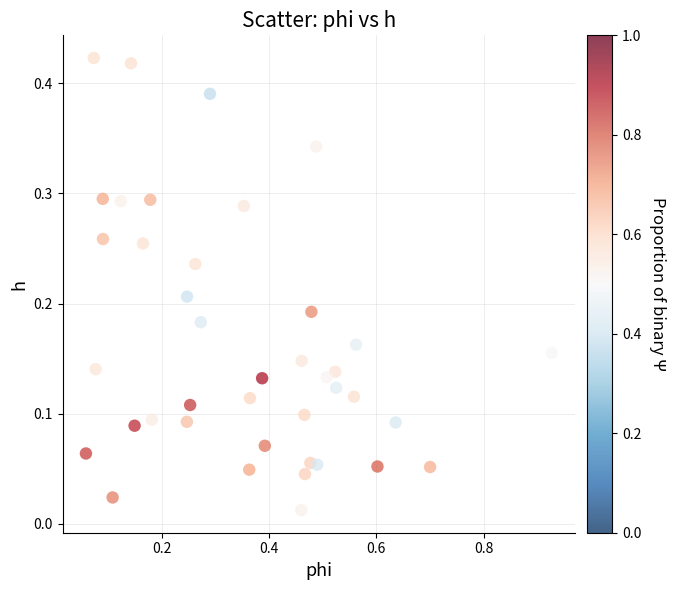

What is the range of X values (max minus min)?

0.9